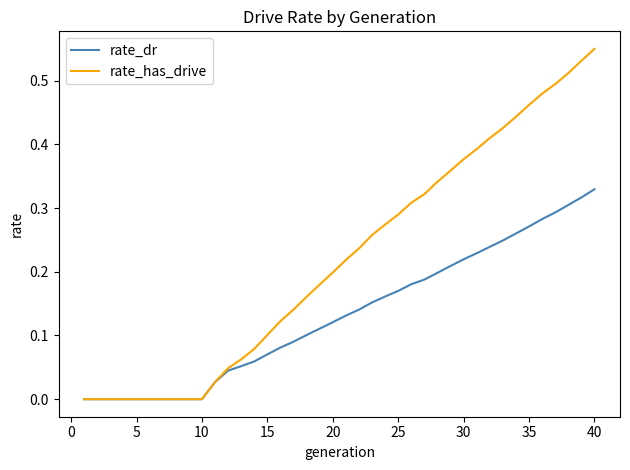

Rank the series by their maximum value, from lowest to highest.

rate_dr, rate_has_drive